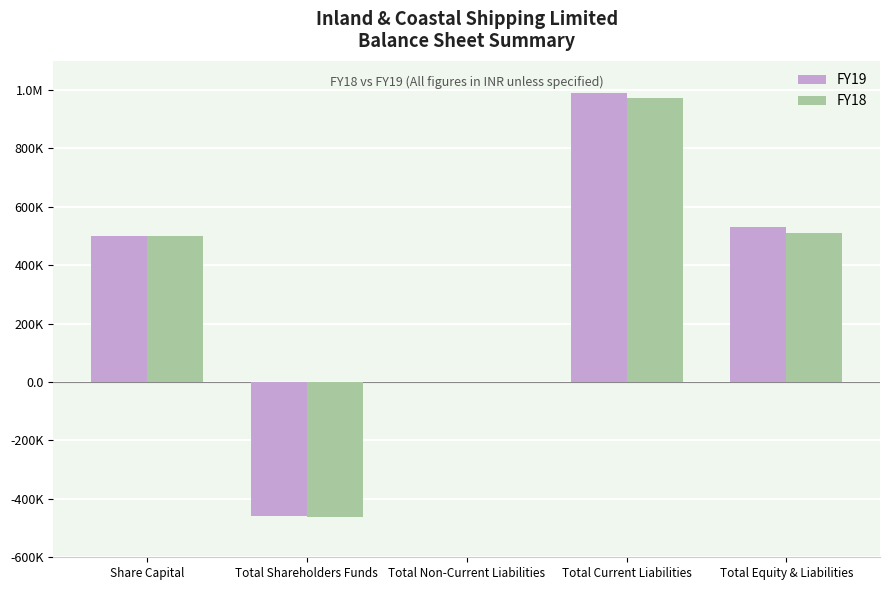

The FY19 series shows 652494 at Total Current Liabilities. True or false?

False